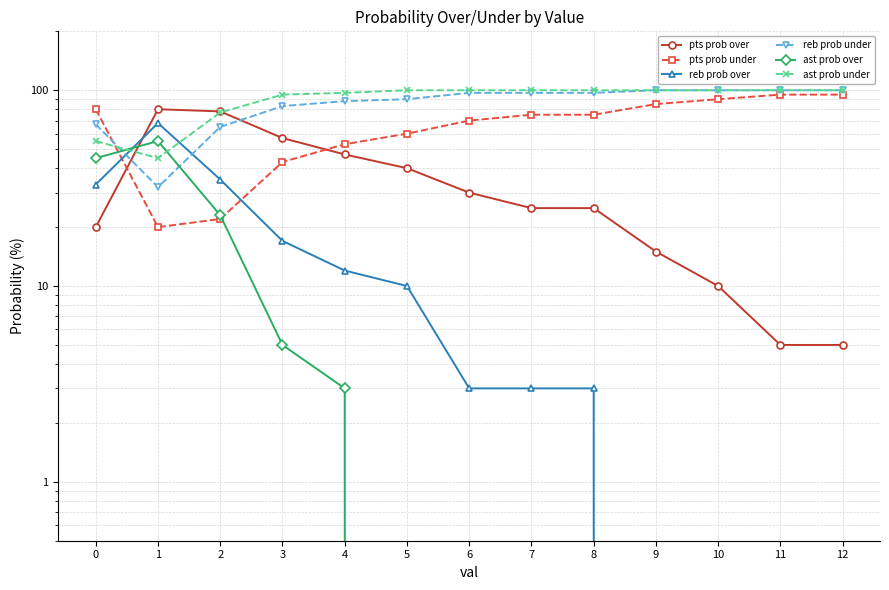

Is the value of reb prob under at 9 greater than the value of pts prob under at 0?

Yes